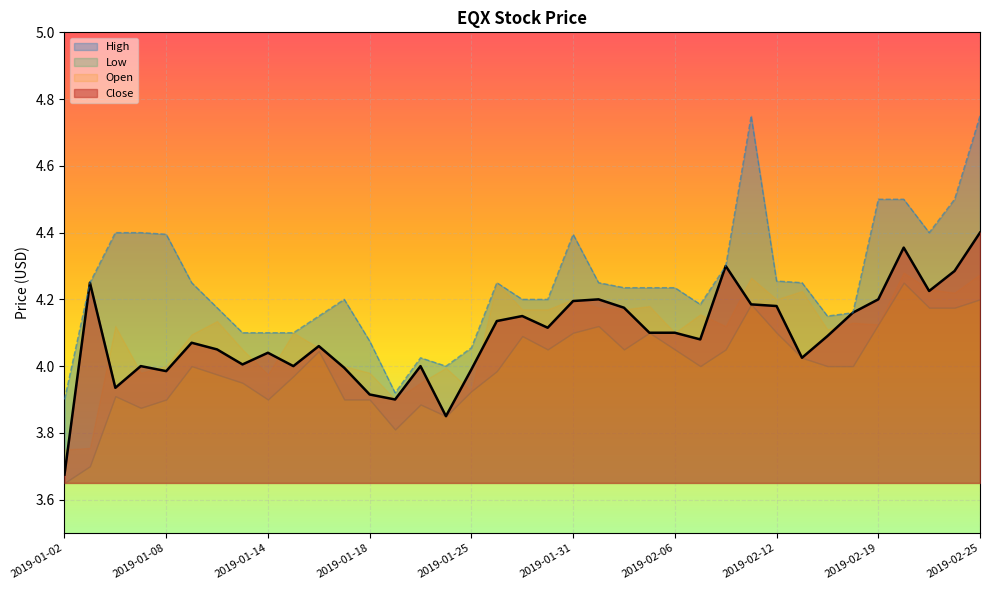

Where does the High series first go above 4?

2019-01-03